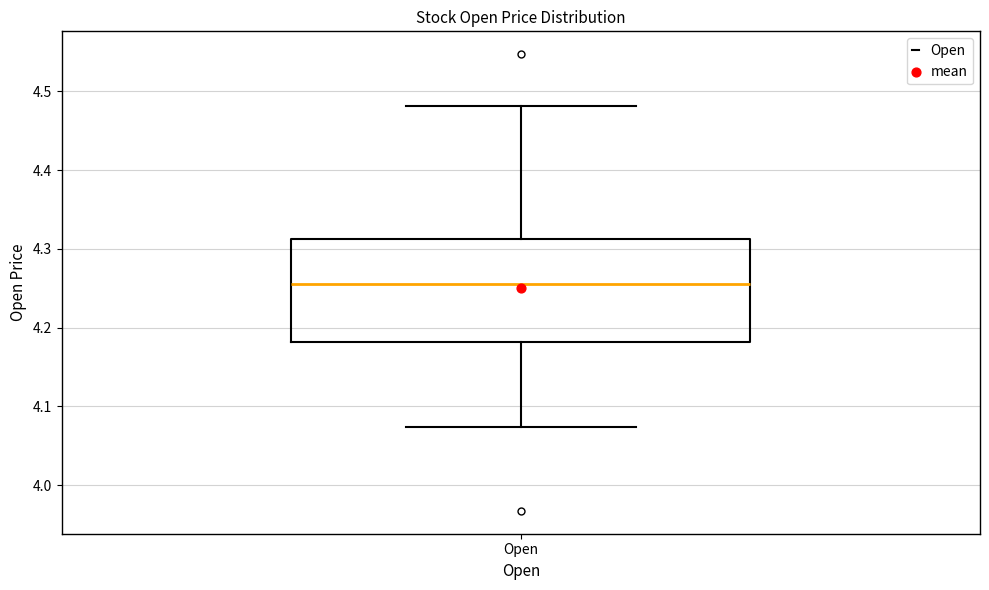

Where is the upper edge of the box for Open on the y-axis? The values are not printed on the chart, so give them approximately, as read against the axis.

4.31